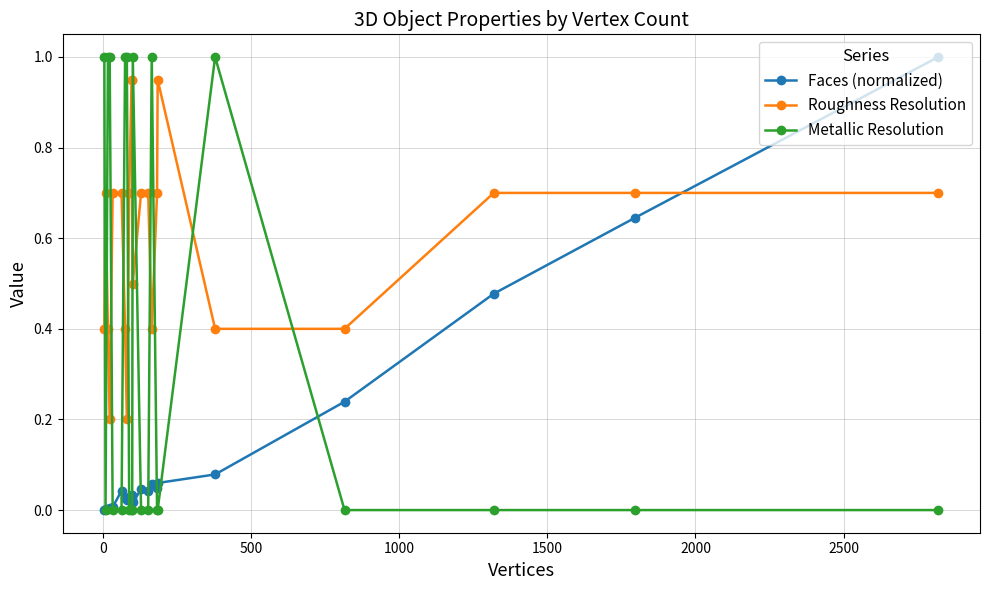

How many lines are shown in the chart?

3